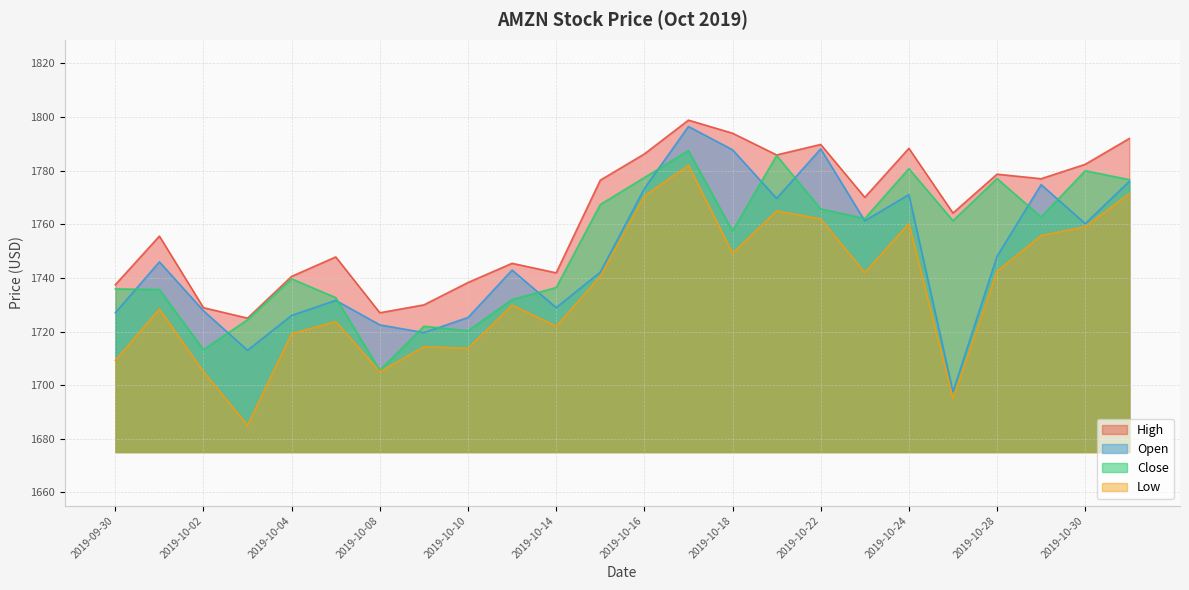

What position from the right is 2019-10-21?

9